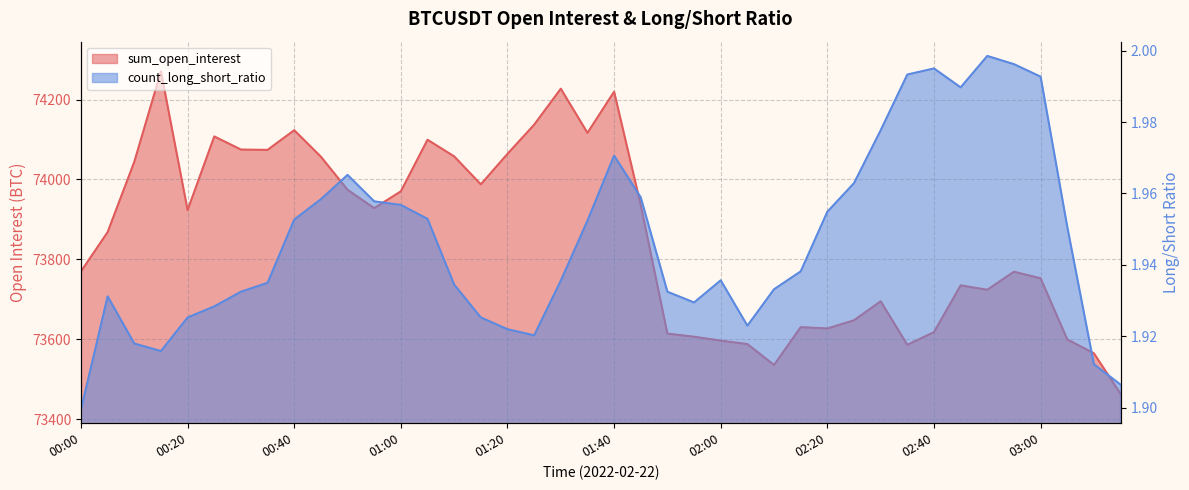

Is the value of sum_open_interest at 02:35 greater than the value of count_long_short_ratio at 01:50?

Yes